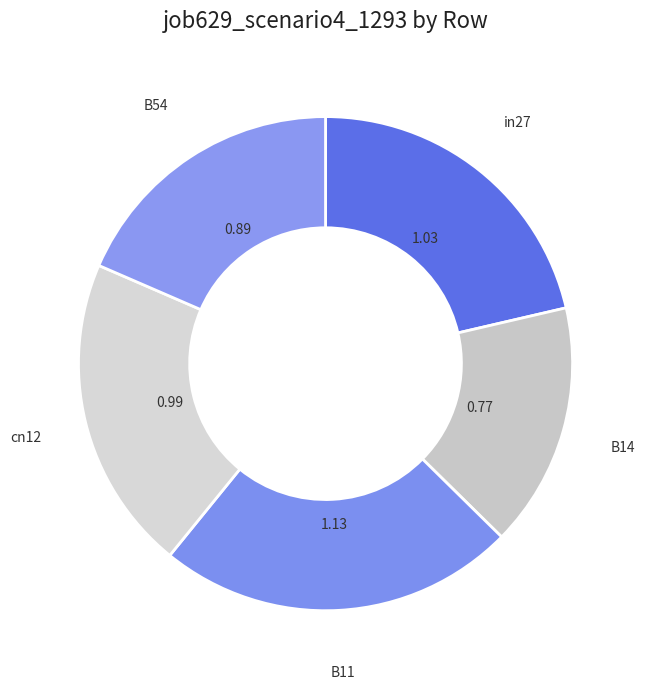

Count the number of slices in the pie.

5